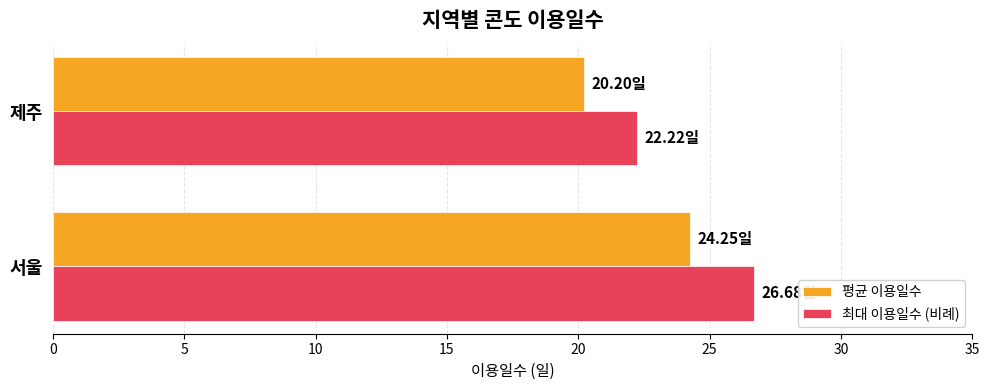

Between 서울 and 제주, which series saw the biggest shift?

최대 이용일수 (비례)